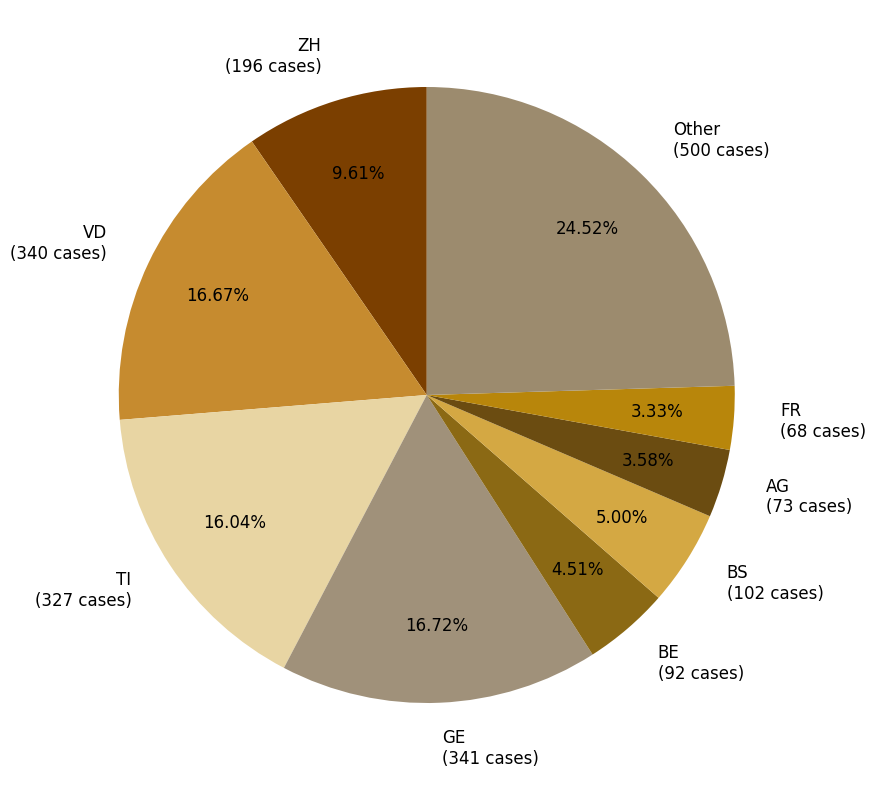

Is there any slice that represents more than half of the pie?

No